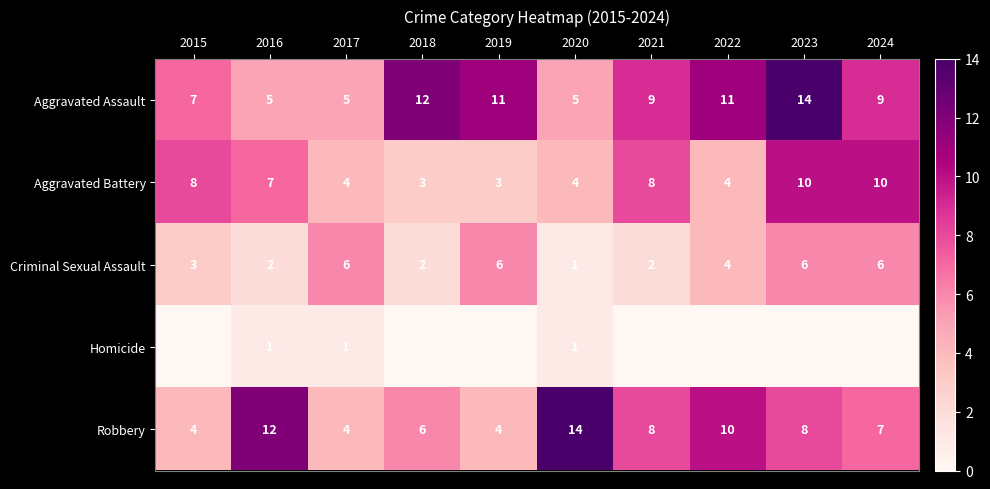

What is the highest value of the Criminal Sexual Assault series?

6